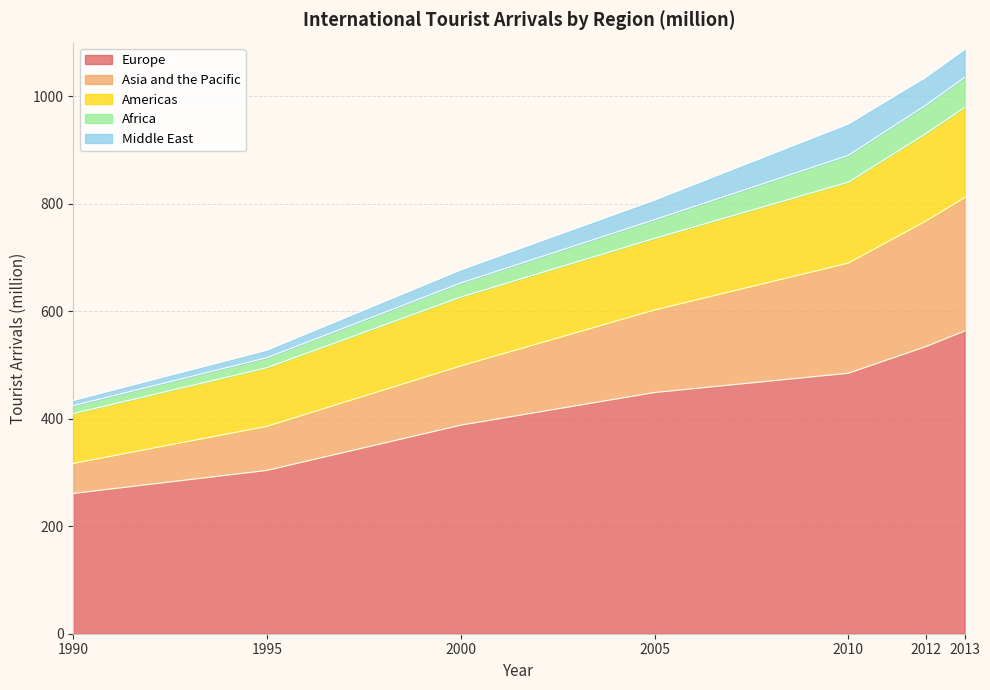

What are all the series names shown in the legend?

Europe, Asia and the Pacific, Americas, Africa, Middle East